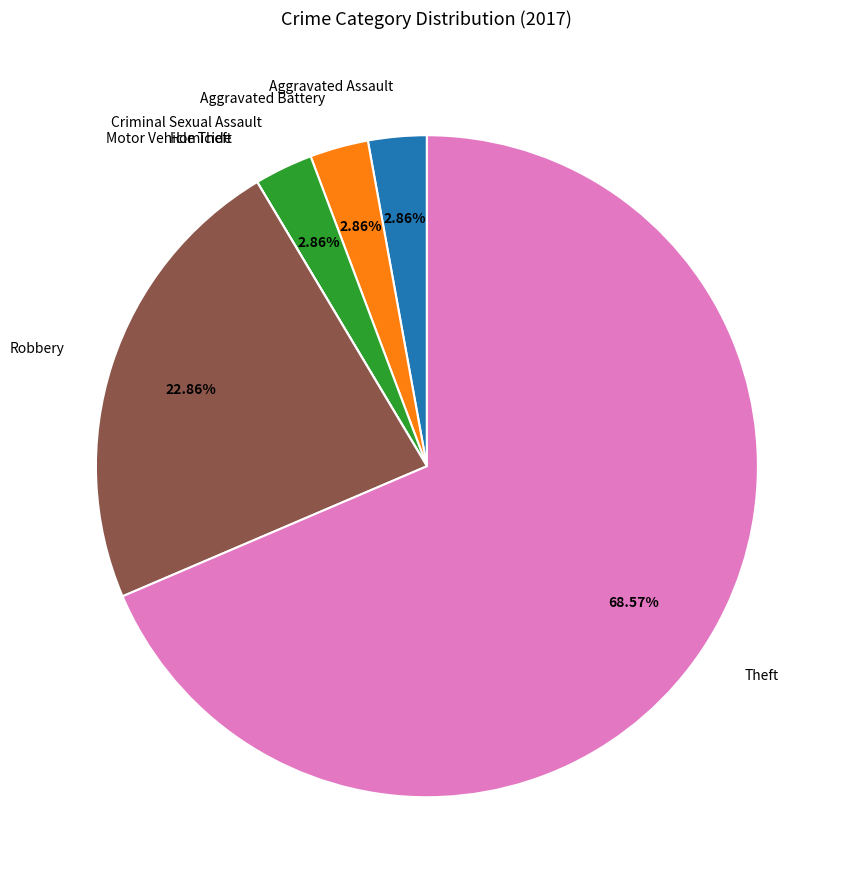

What percentage is NOT represented by Criminal Sexual Assault?

97.1%